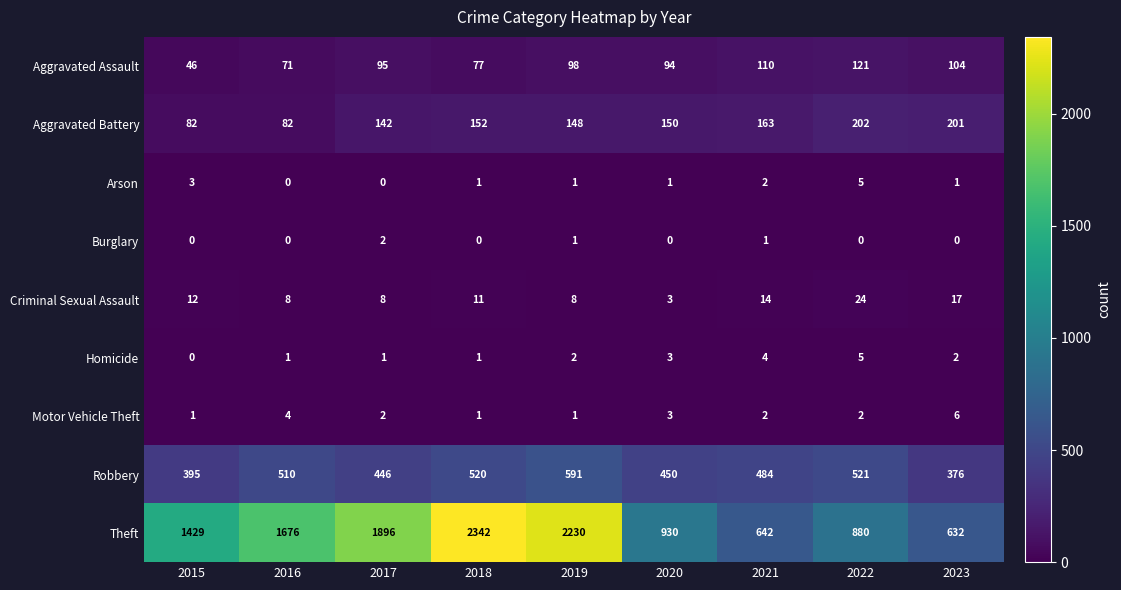

Count the Homicide values in the range 1 to 3.

6